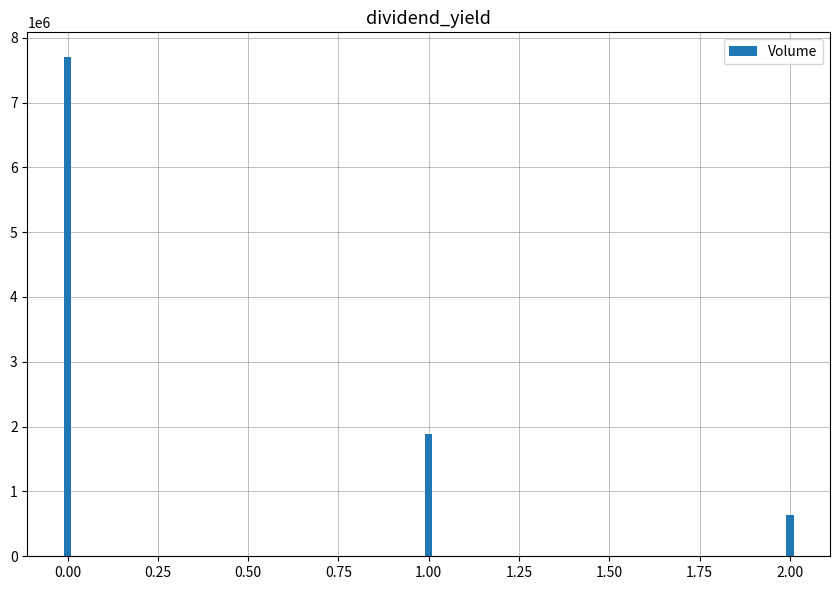

What is the maximum value shown in the chart?

7697882